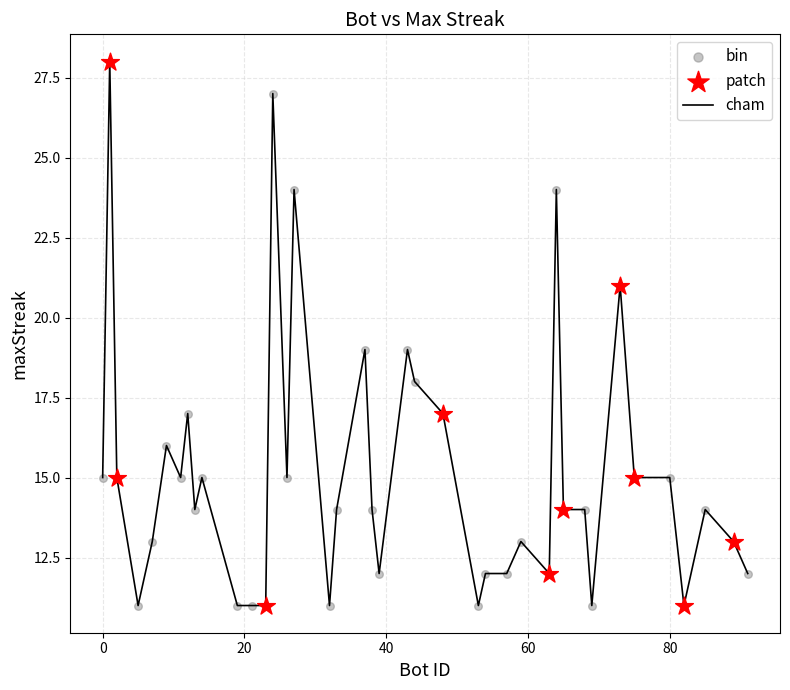

What is the smallest value displayed?

11